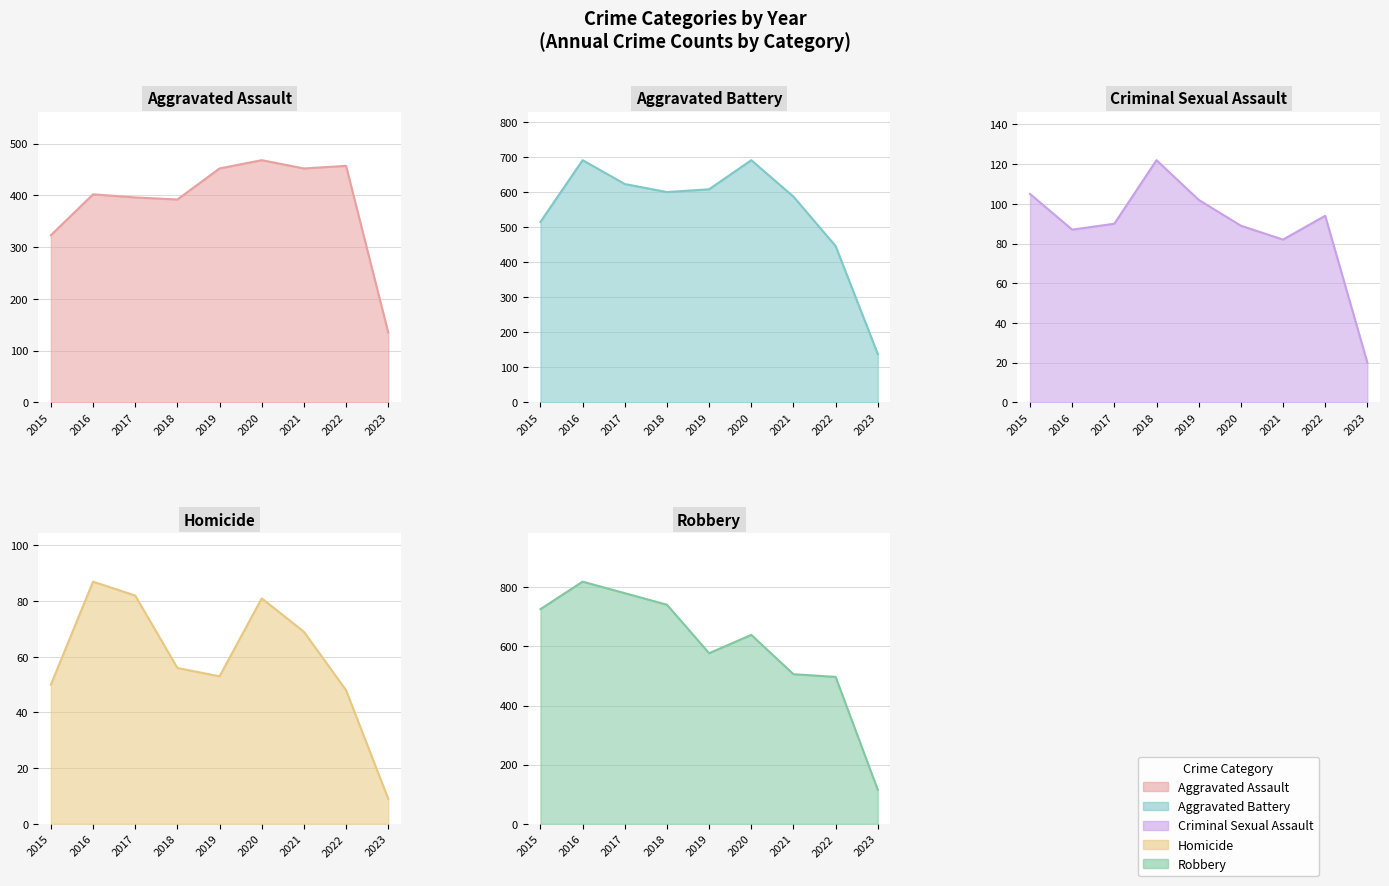

Which series has the widest spread of values?

Robbery